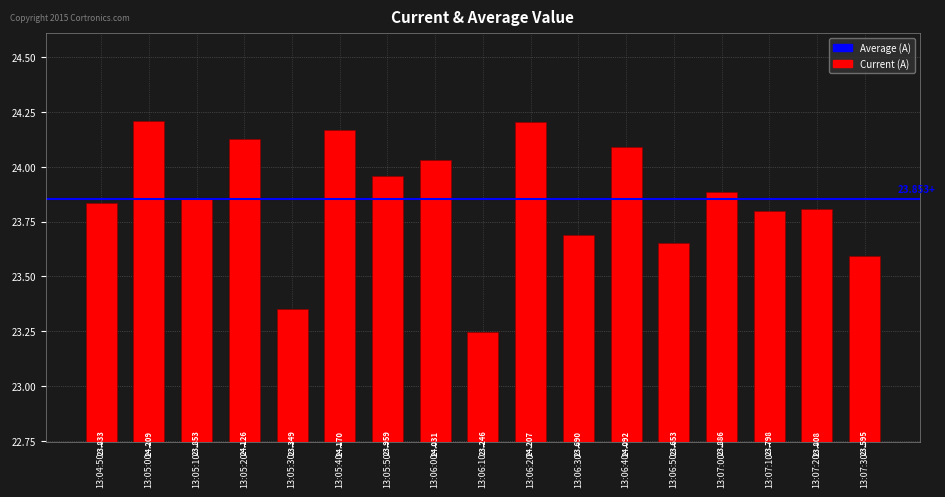

The chart shows a value of 23.8 at 13:07:10. True or false?

True